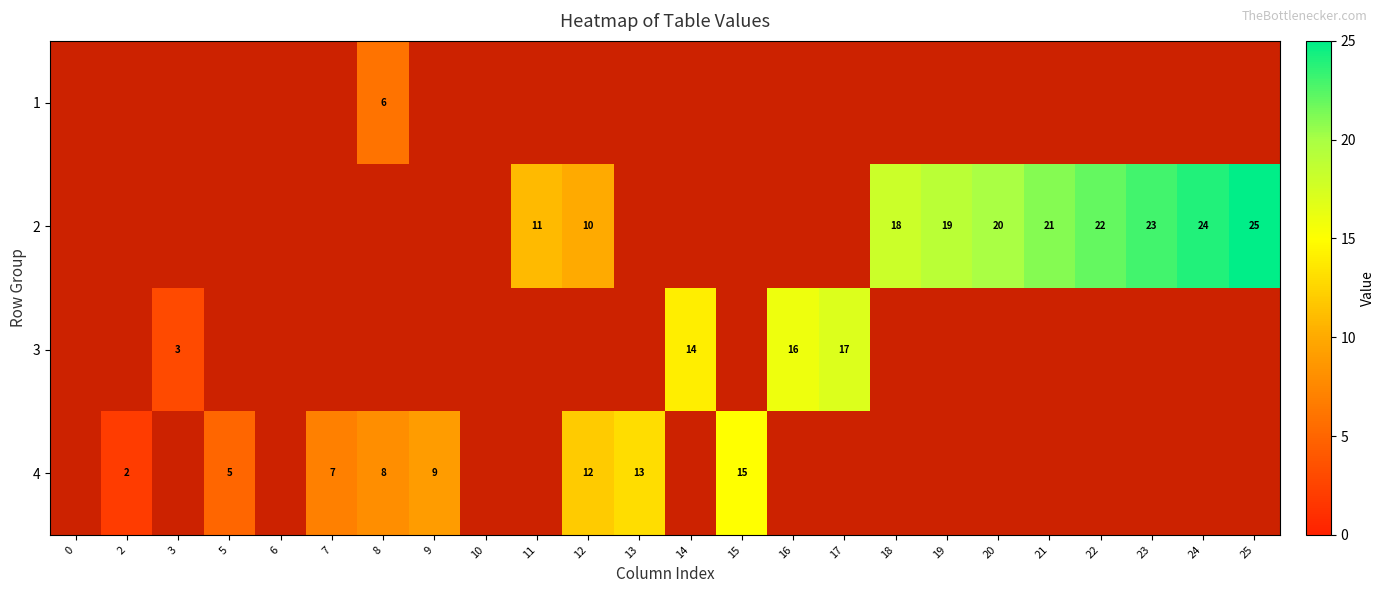

Count the number of data series in this chart.

4